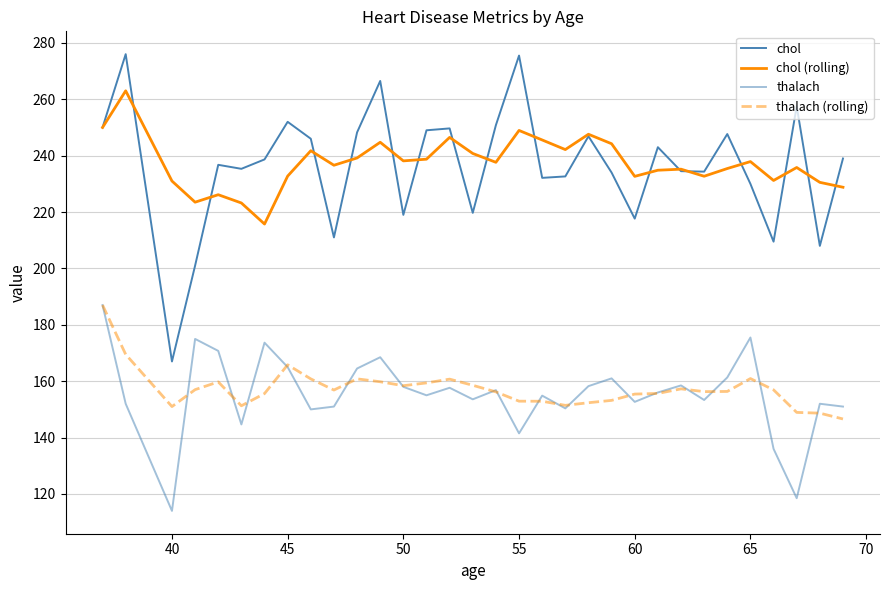

How many lines are shown in the chart?

4